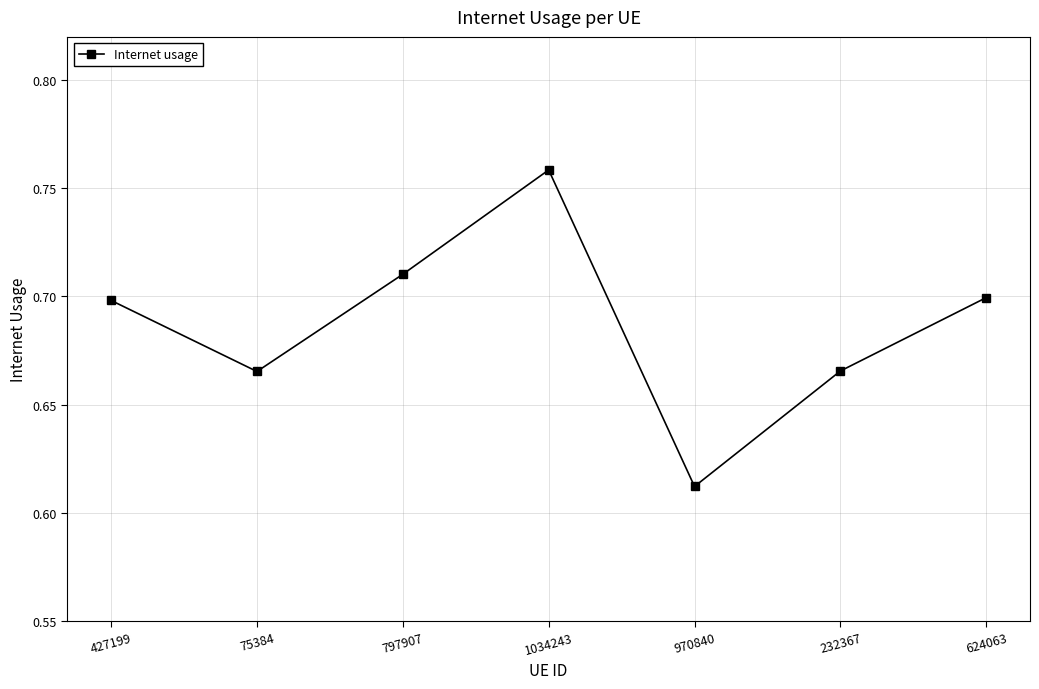

What is the label of the 4th point from the right?

1034243